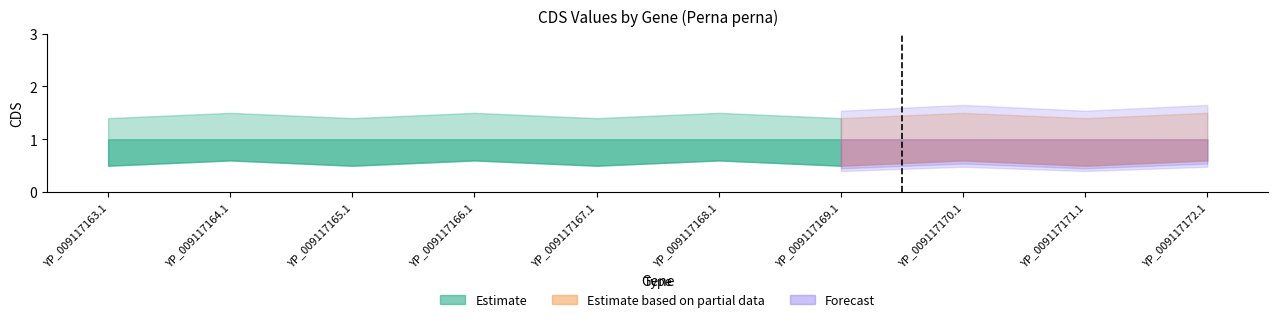

How many series are shown in this chart?

3